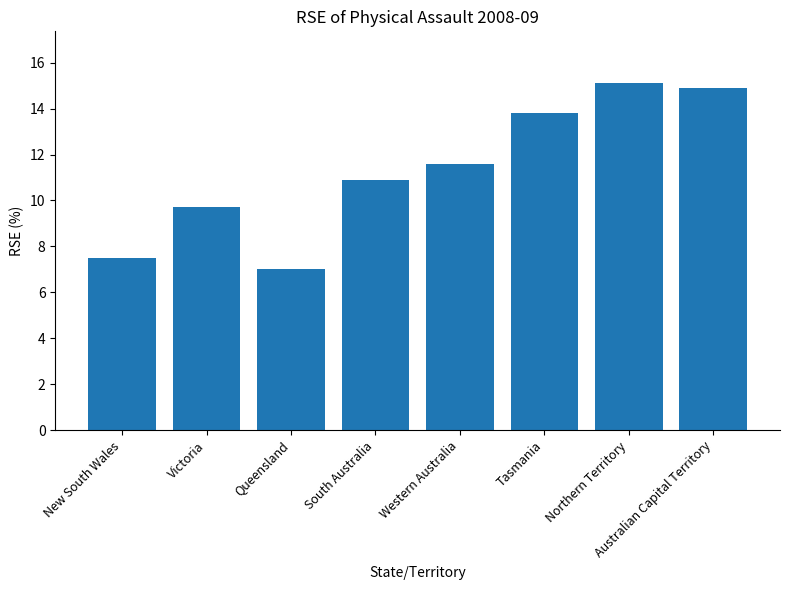

Which category has the lowest value across all series?

Queensland